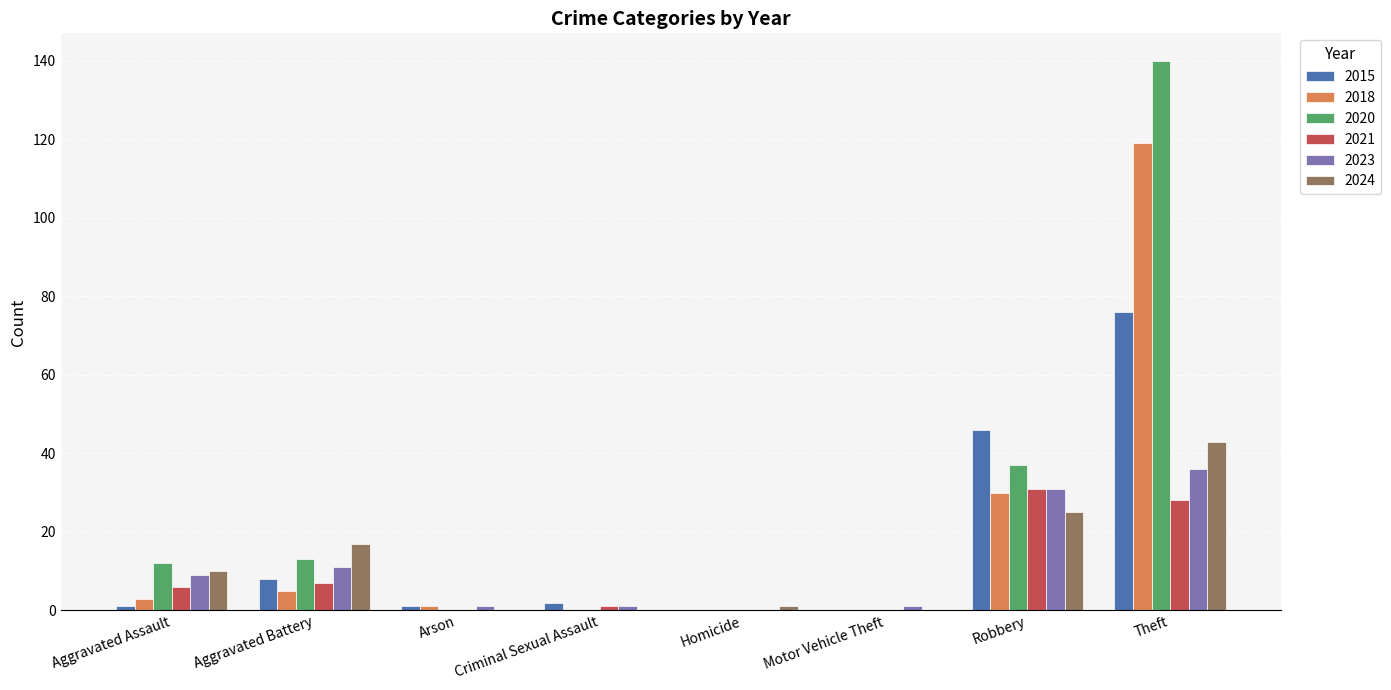

What is the sum of all 2024 values?

96